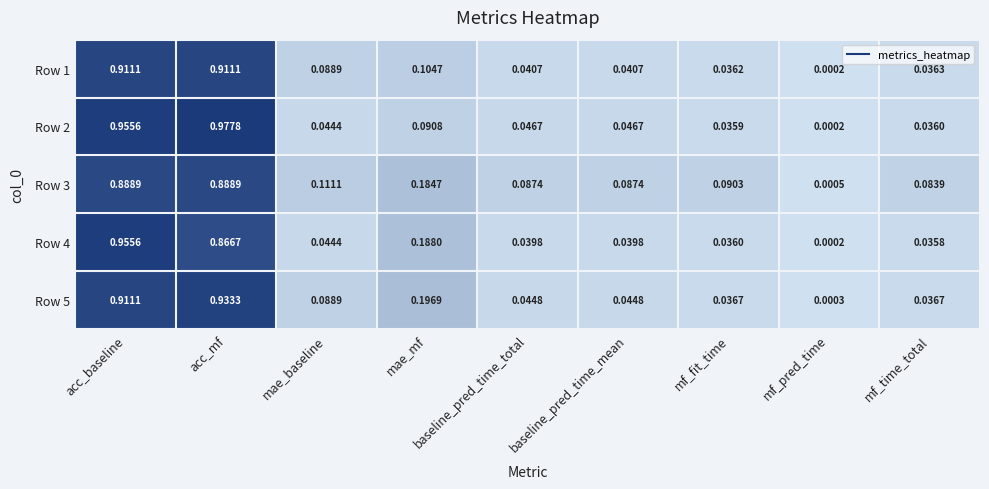

Which label corresponds to the smallest value in the chart?

mf_pred_time